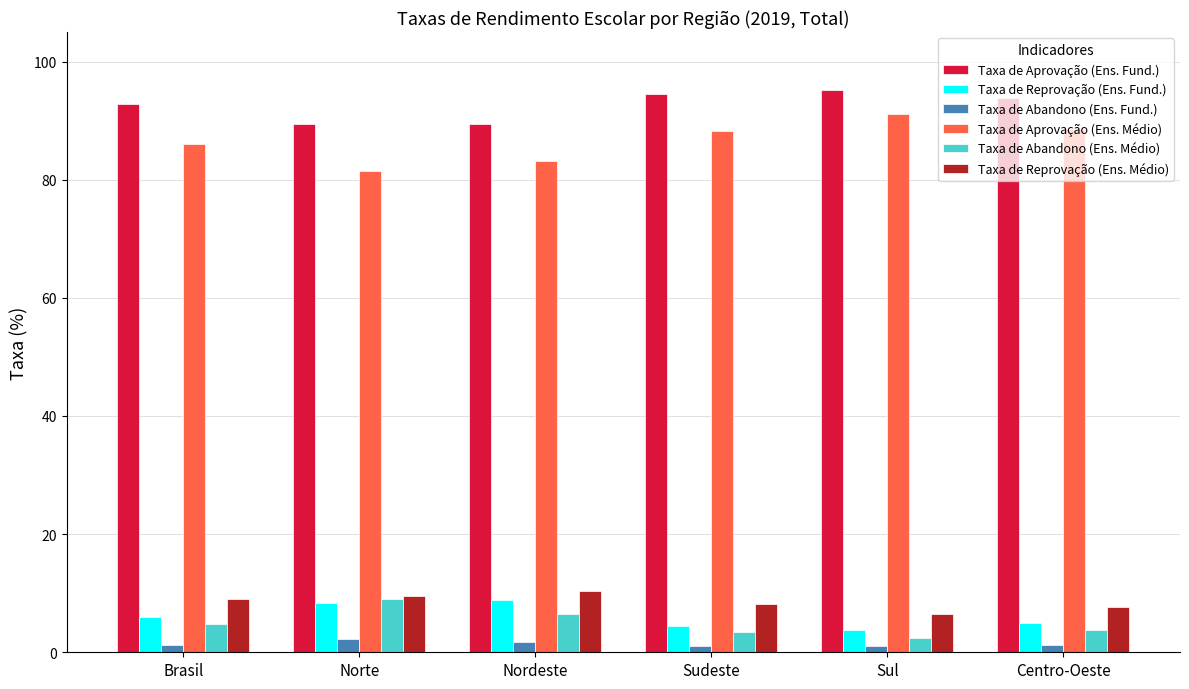

At which label is Taxa de Abandono (Ens. Médio) closest to 5?

Brasil